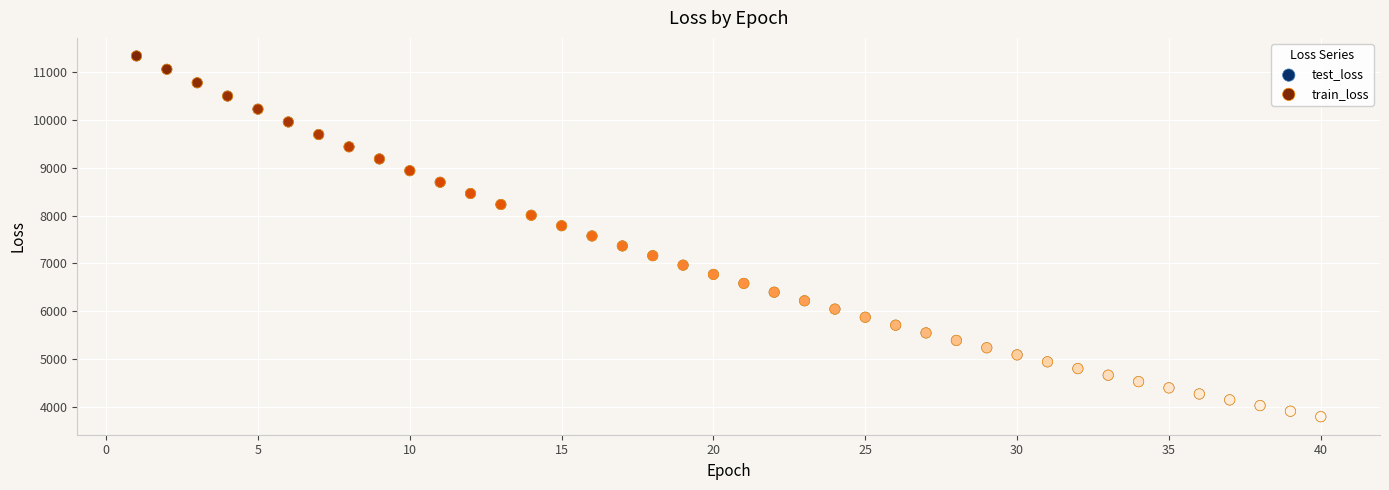

What are all the series names shown in the legend?

test_loss, train_loss